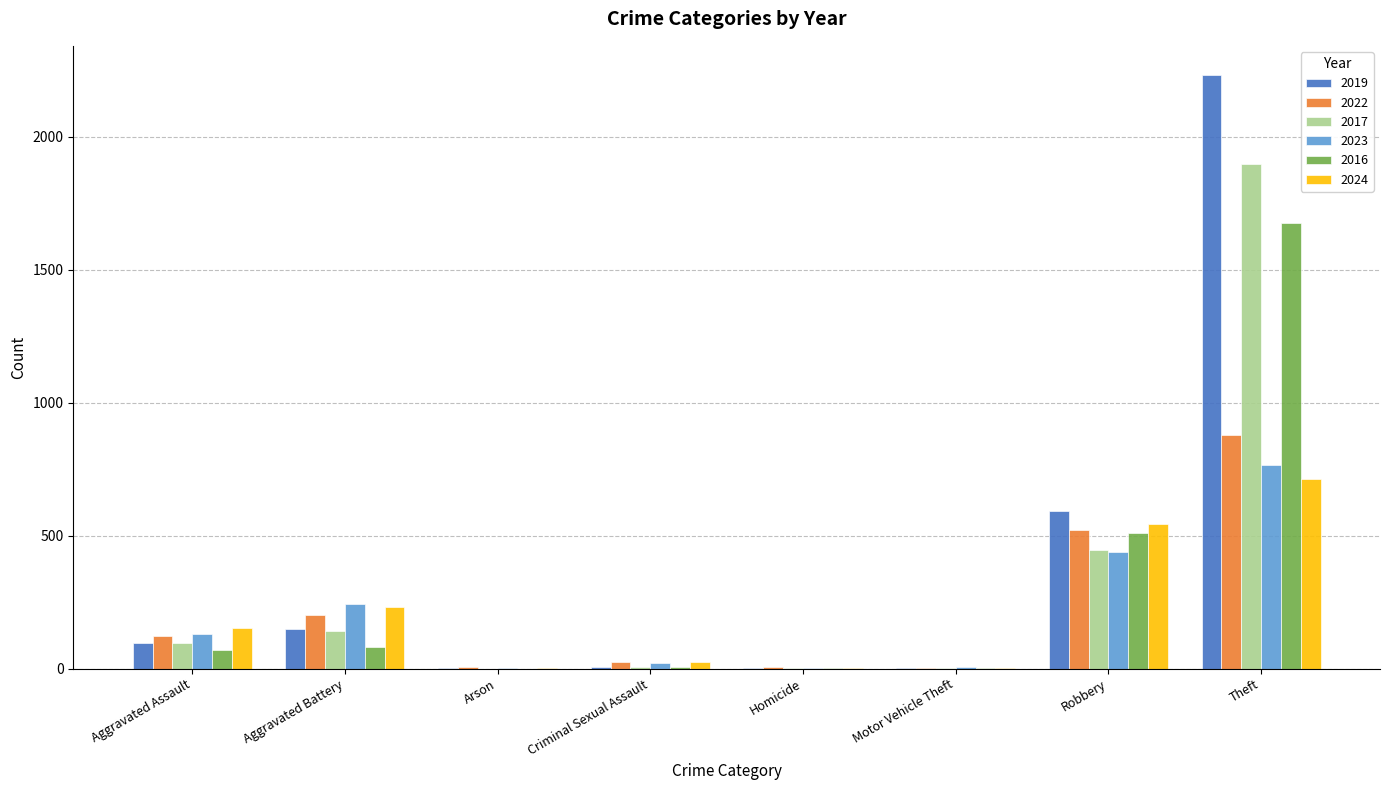

What is the sum of all 2019 values?

3079